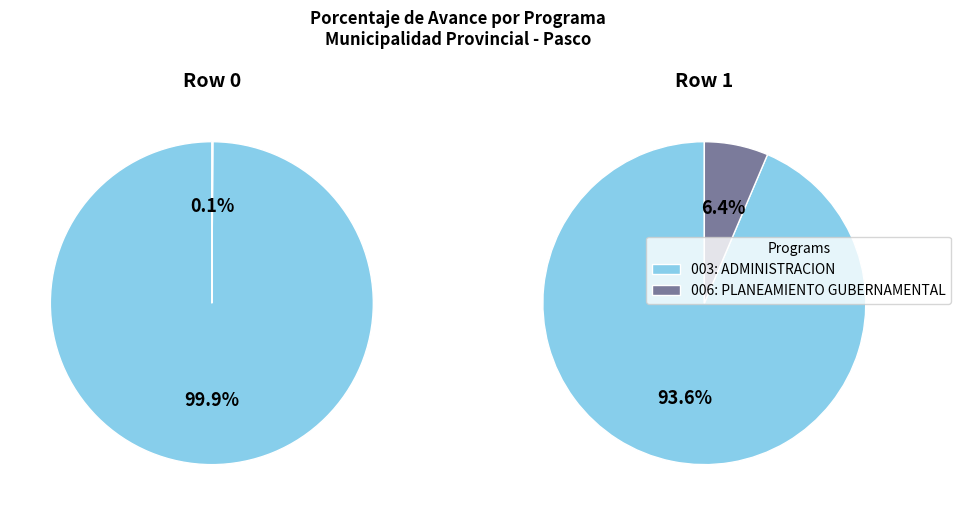

Which category has the biggest portion of the pie?

003: ADMINISTRACION